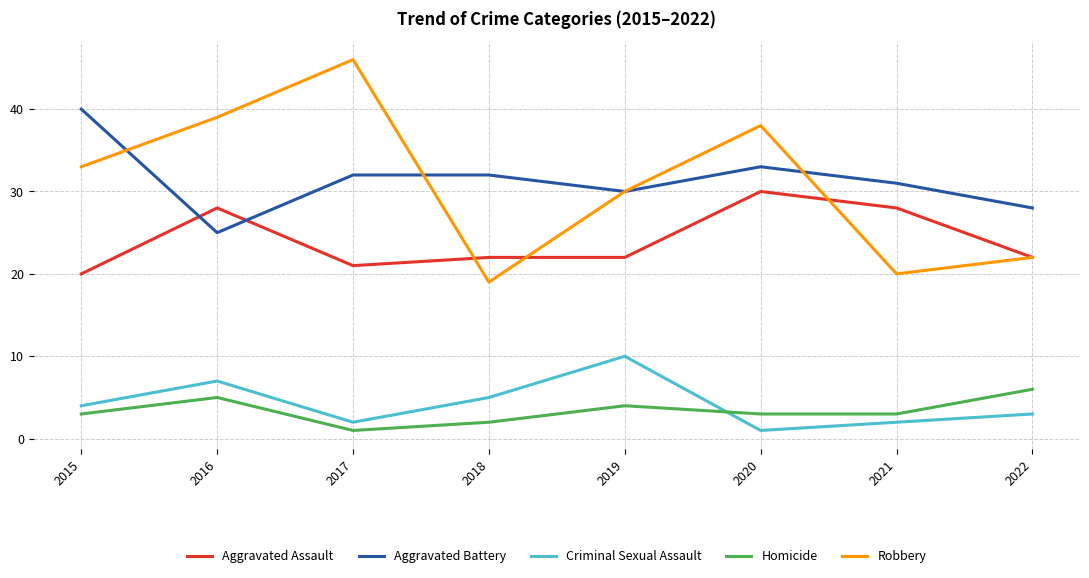

Where does the Aggravated Assault series first go above 22?

2016